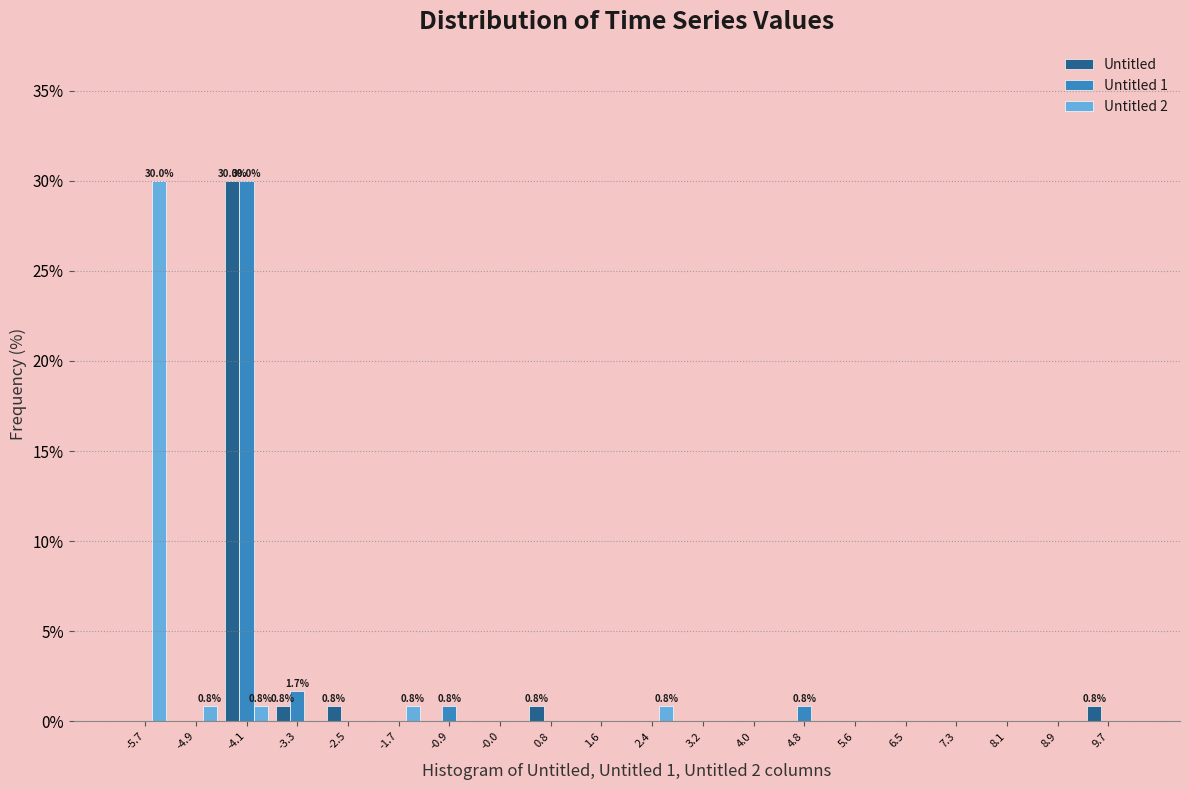

In the Untitled series, which range on the x-axis has the tallest bar?

-4.5 to -3.7